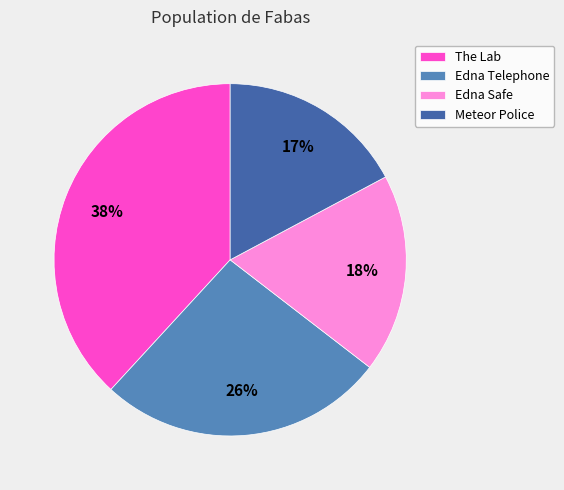

To the nearest percent, what is the average slice percentage?

25%